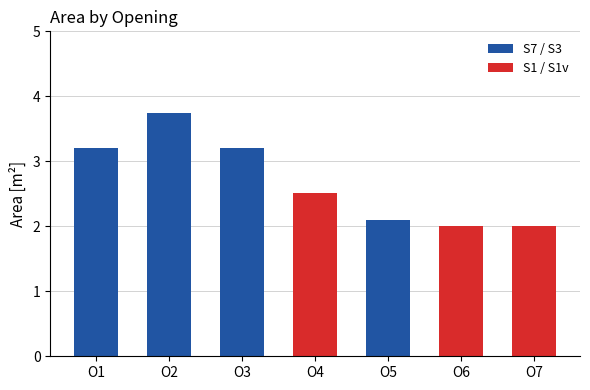

Approximately how many times larger is the value at O1 compared to O2?

0.9